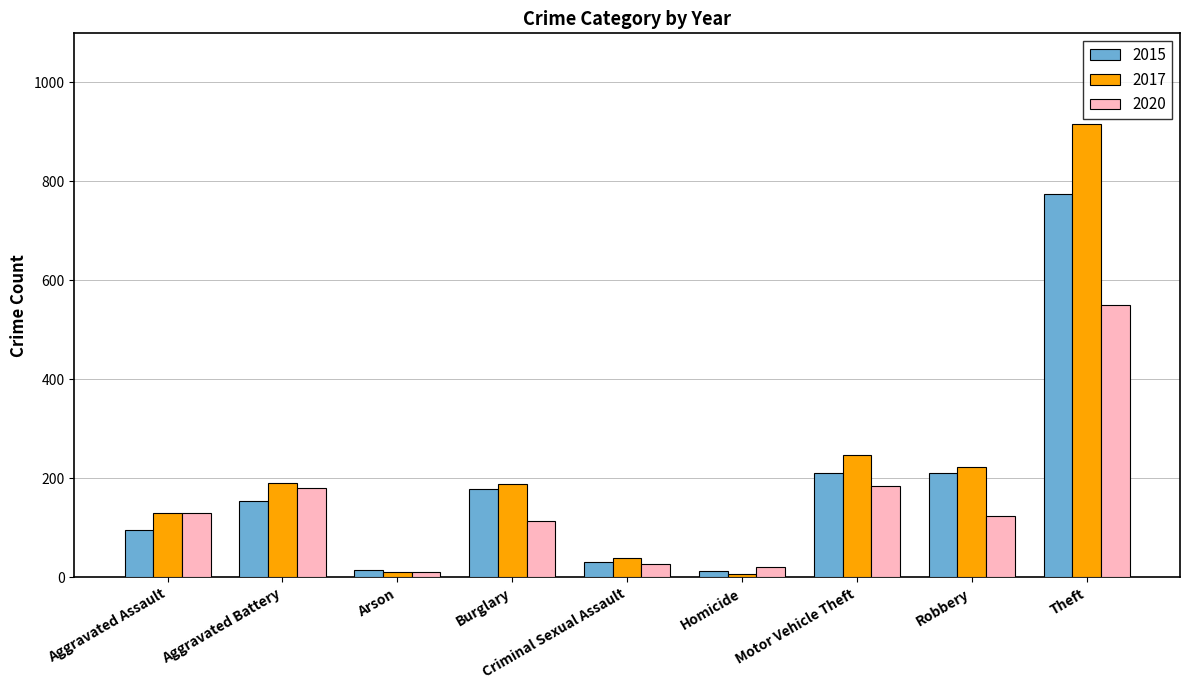

What is the greatest value displayed?

916